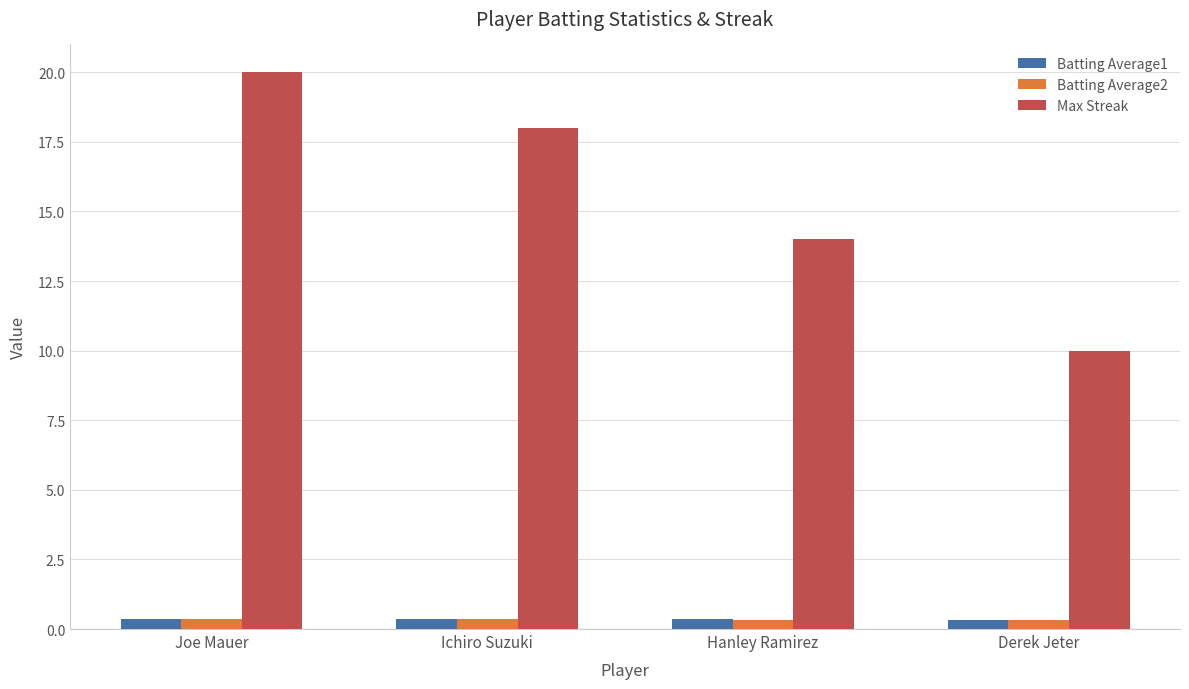

What is the average value of the Batting Average1 series?

0.4